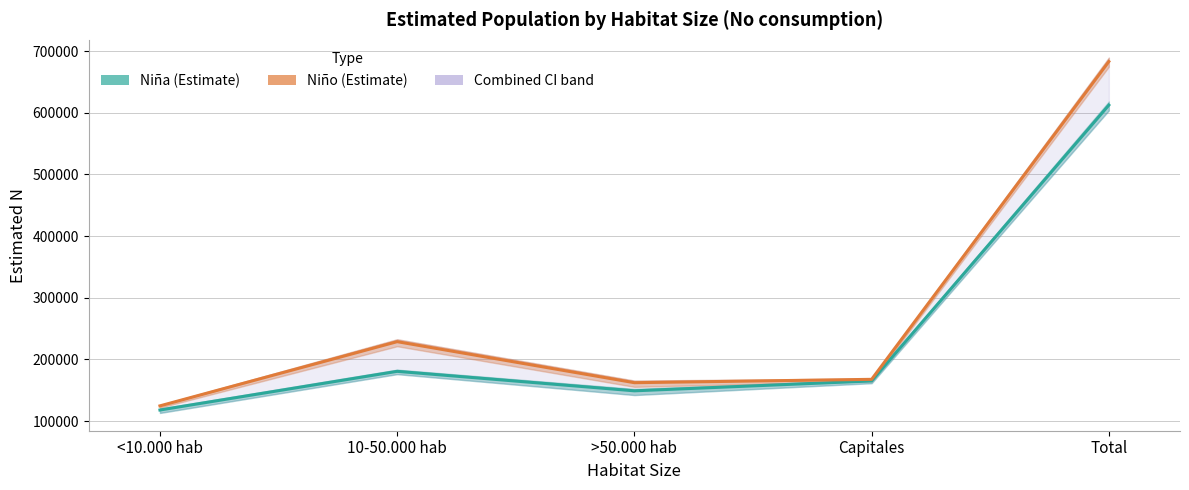

The value of Niño (Estimate) at 10-50.000 hab is 228740. True or false?

True